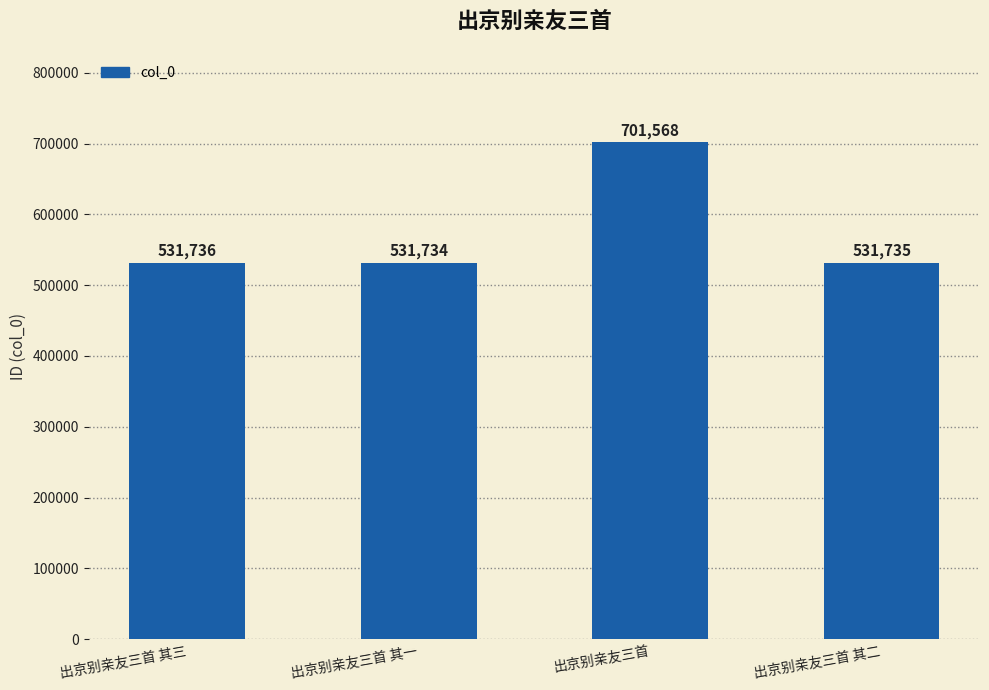

Rank the categories by value from highest to lowest.

出京别亲友三首, 出京别亲友三首 其三, 出京别亲友三首 其二, 出京别亲友三首 其一